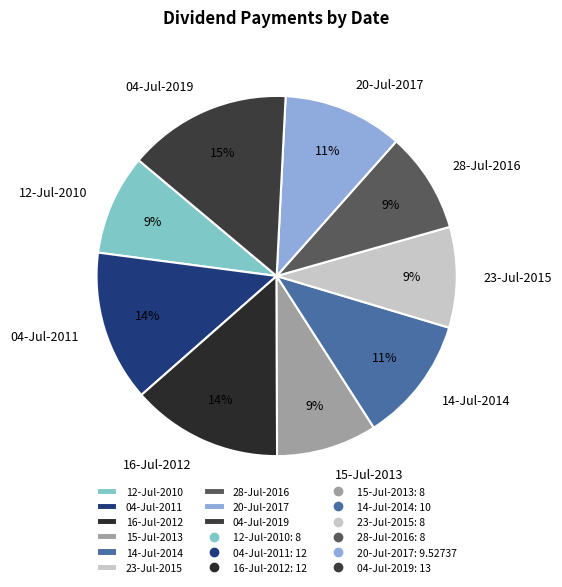

True or false: 28-Jul-2016 accounts for 1% of the total.

False